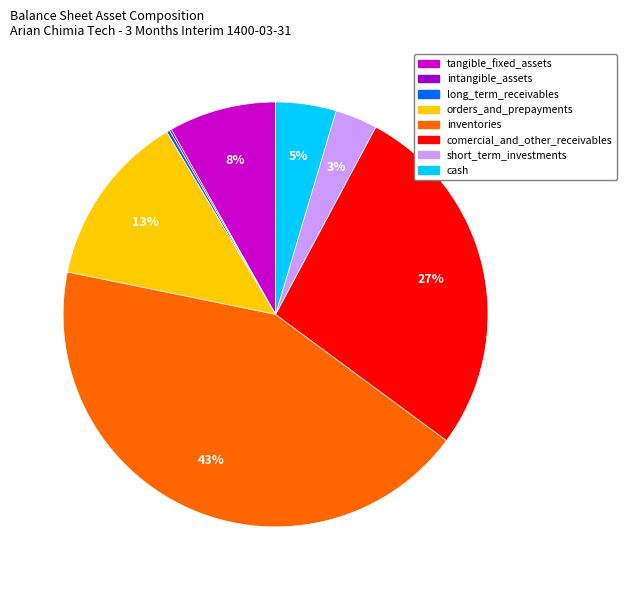

Is comercial_and_other_receivables the majority of the pie?

No